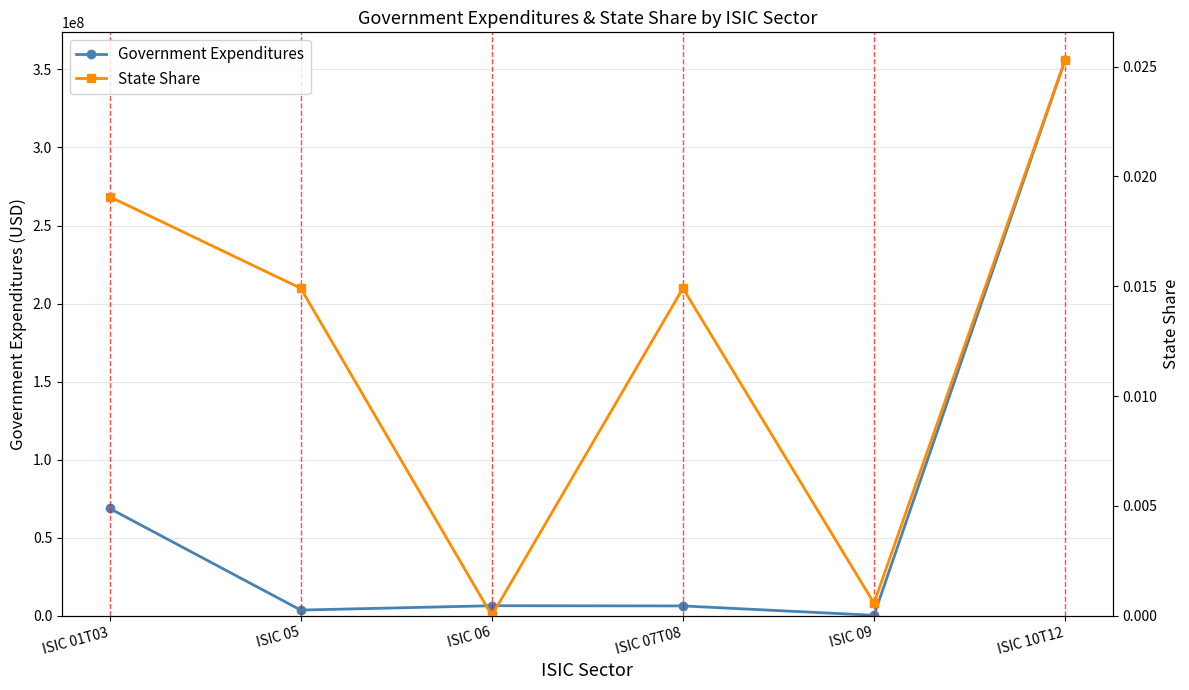

At which category is the sum across all series the highest?

ISIC 10T12